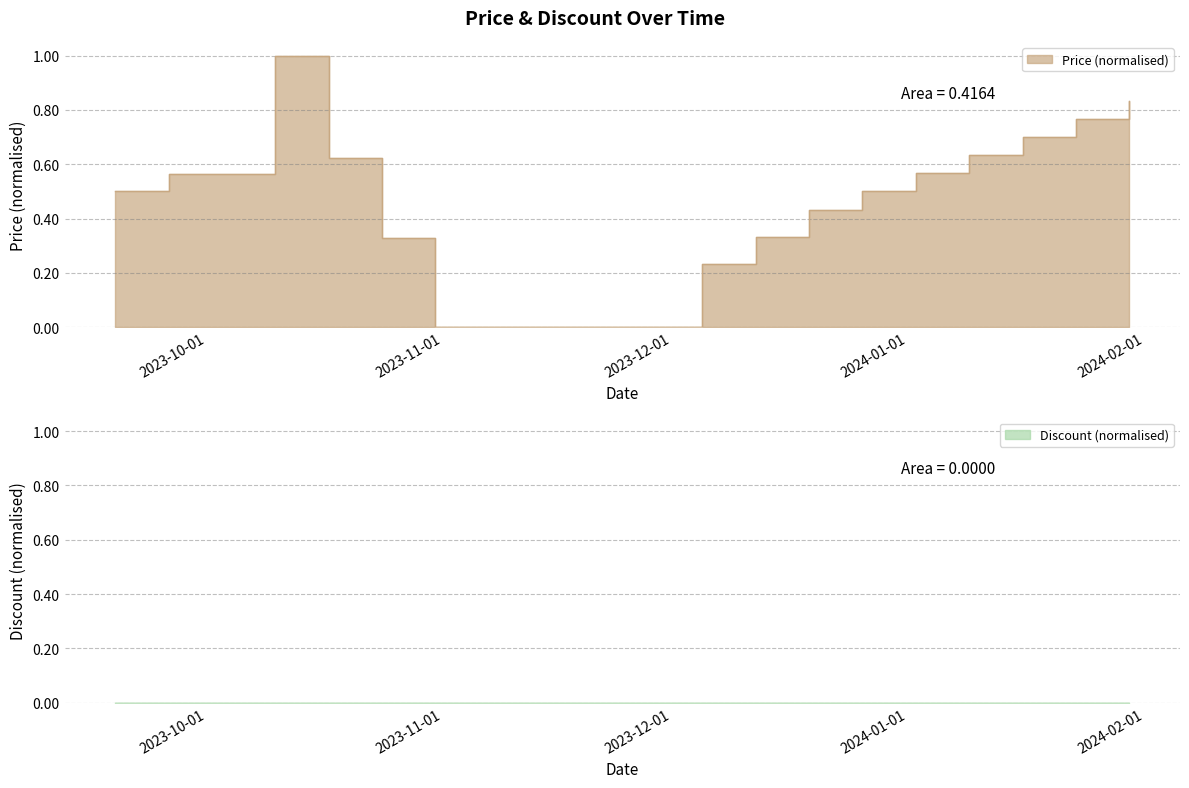

How many values are between 0 and 1?

20